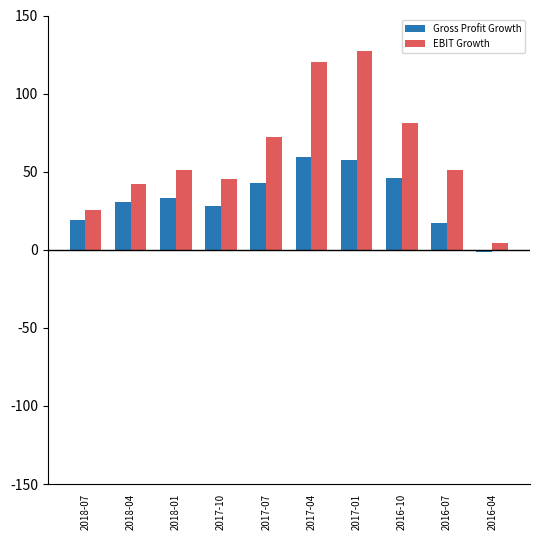

At which category is the sum across all series the highest?

2017-01